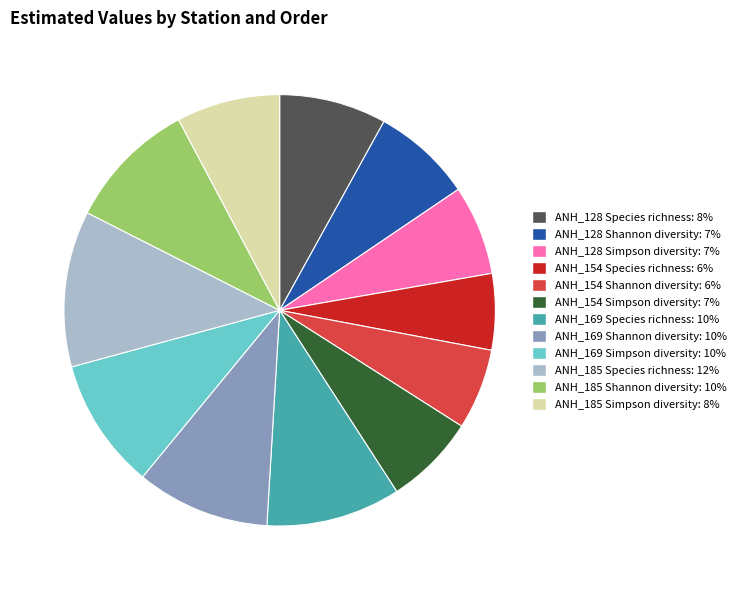

What is the ratio of the value at ANH_154 Species richness to the value at ANH_128 Simpson diversity?

0.8